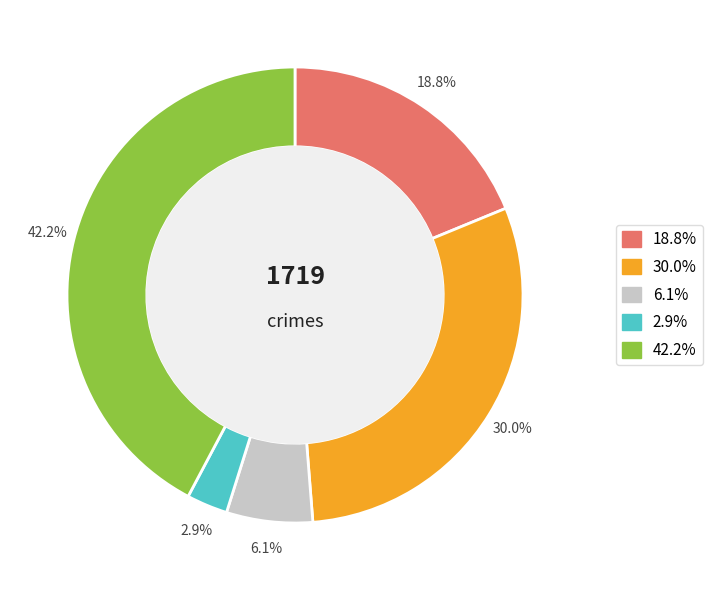

Does any single category account for the majority?

No